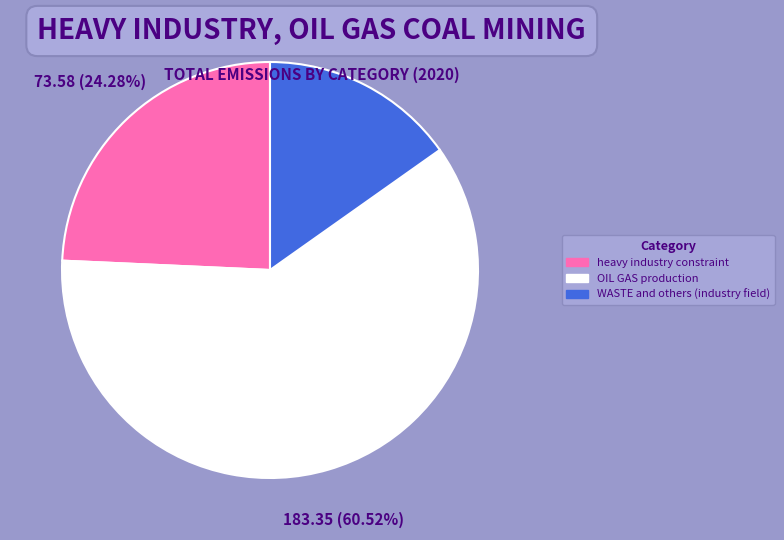

What is the majority slice?

OIL GAS production